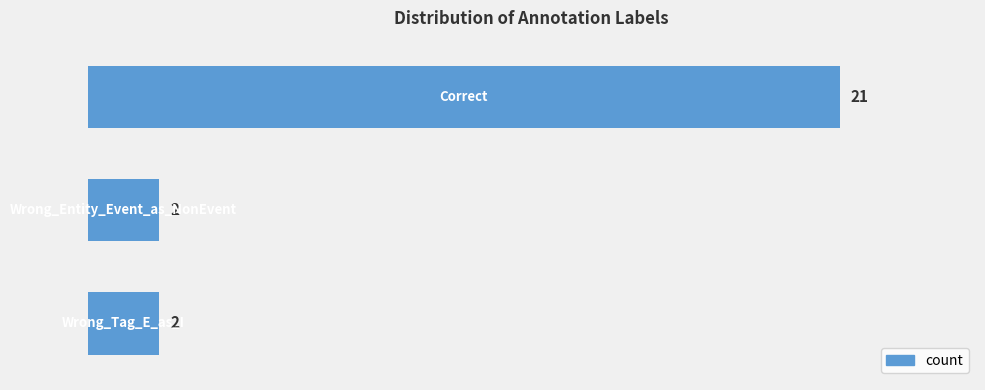

How many data points does each series have?

3